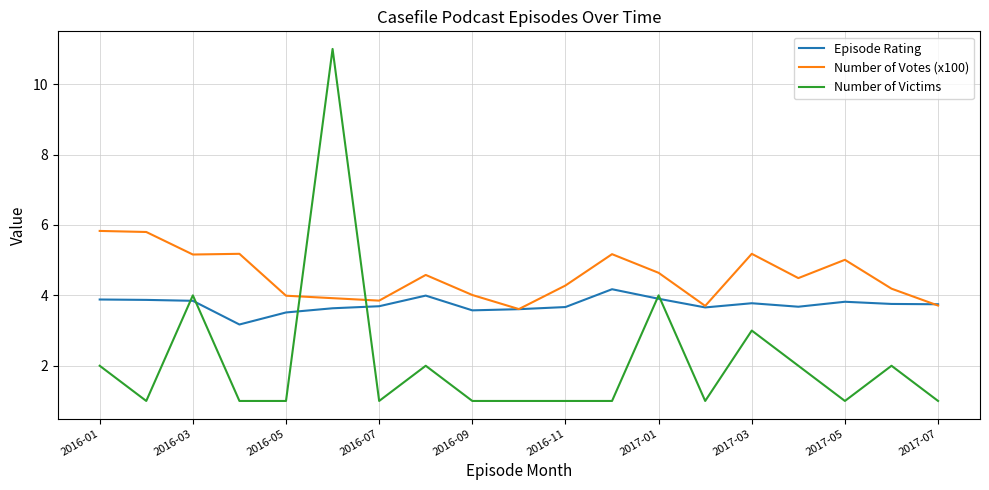

What is the sum of all Number of Votes (x100) values?

86.3